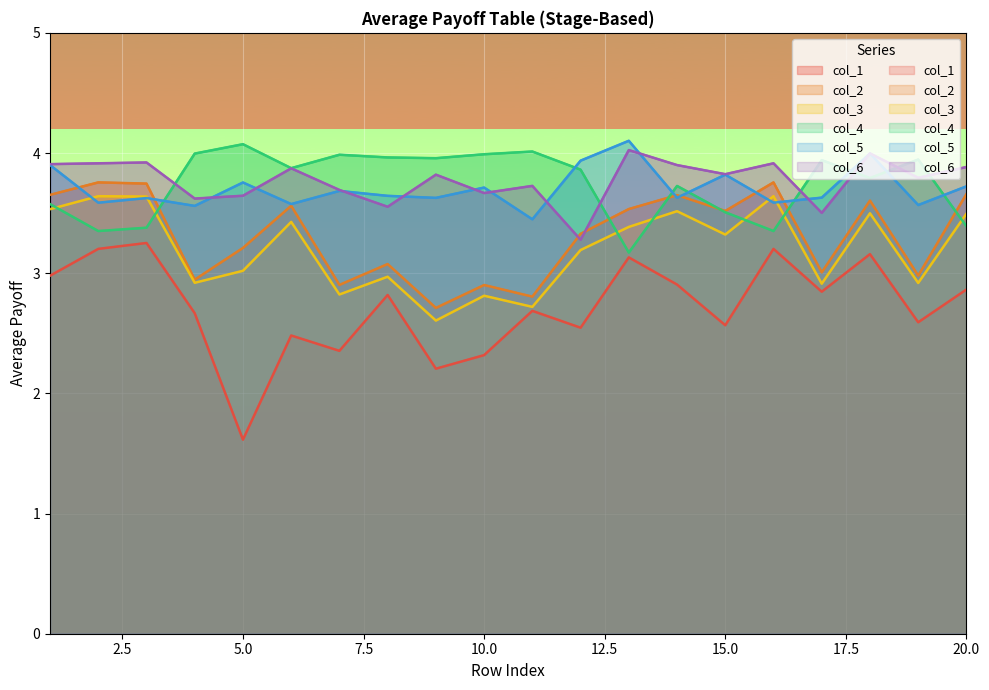

How many lines are shown in the chart?

6